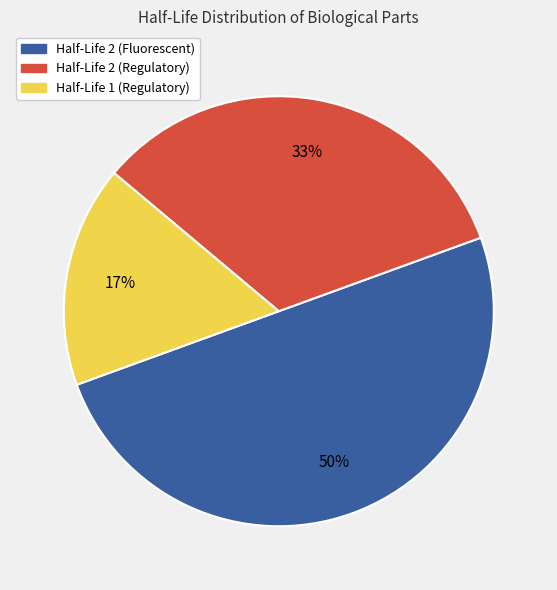

To the nearest percent, what portion does Half-Life 2 (Fluorescent) represent?

50%